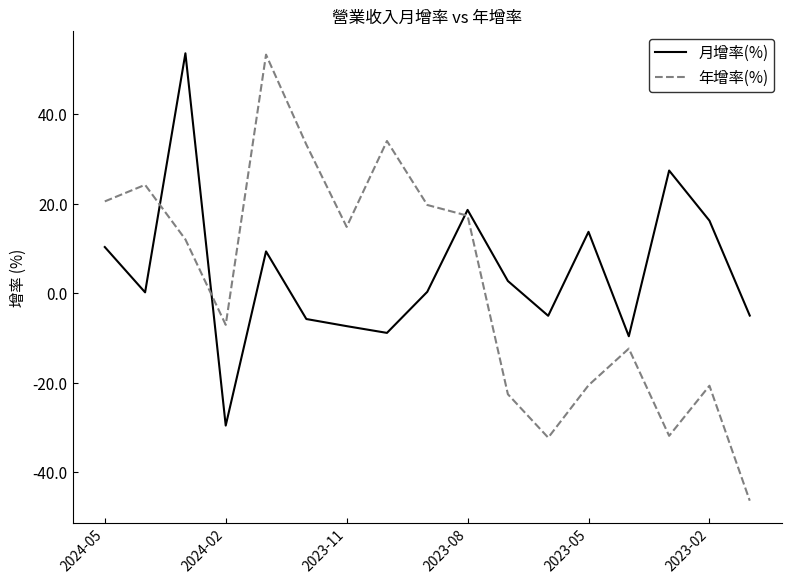

Which series has the widest spread of values?

年增率(%)